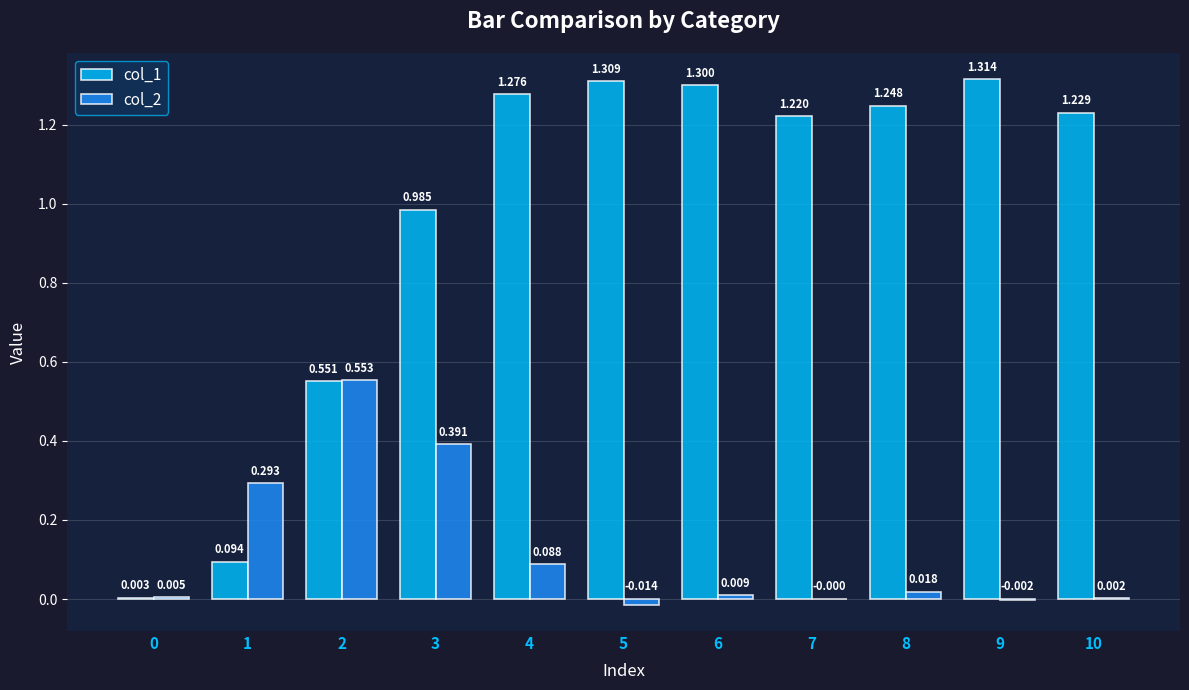

Is the value of col_1 at 4 greater than the value of col_2 at 2?

Yes